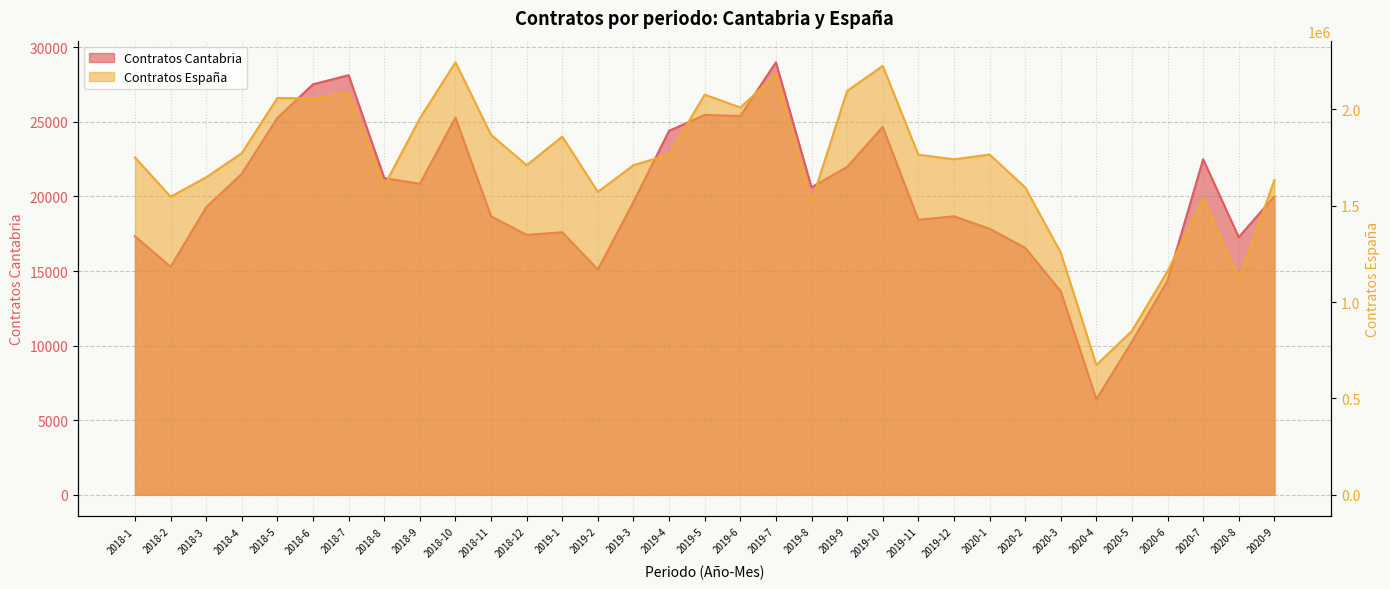

Which category has the lowest value in the Contratos España series?

2020-4